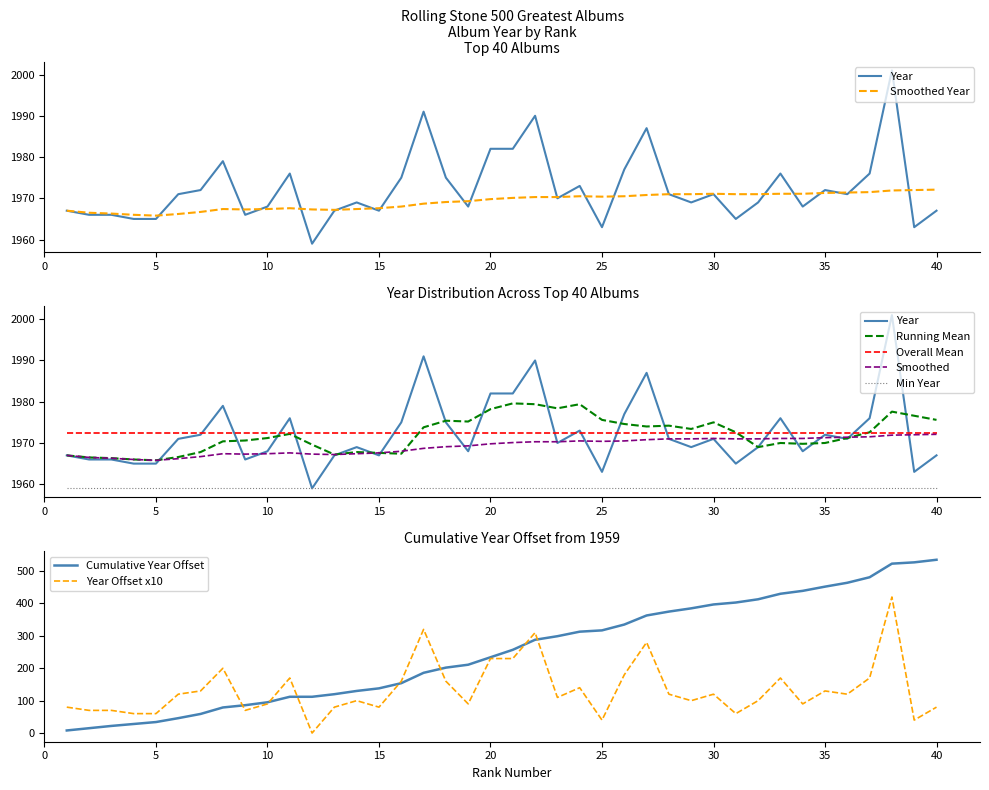

True or false: Smoothed and Year intersect in this chart.

True